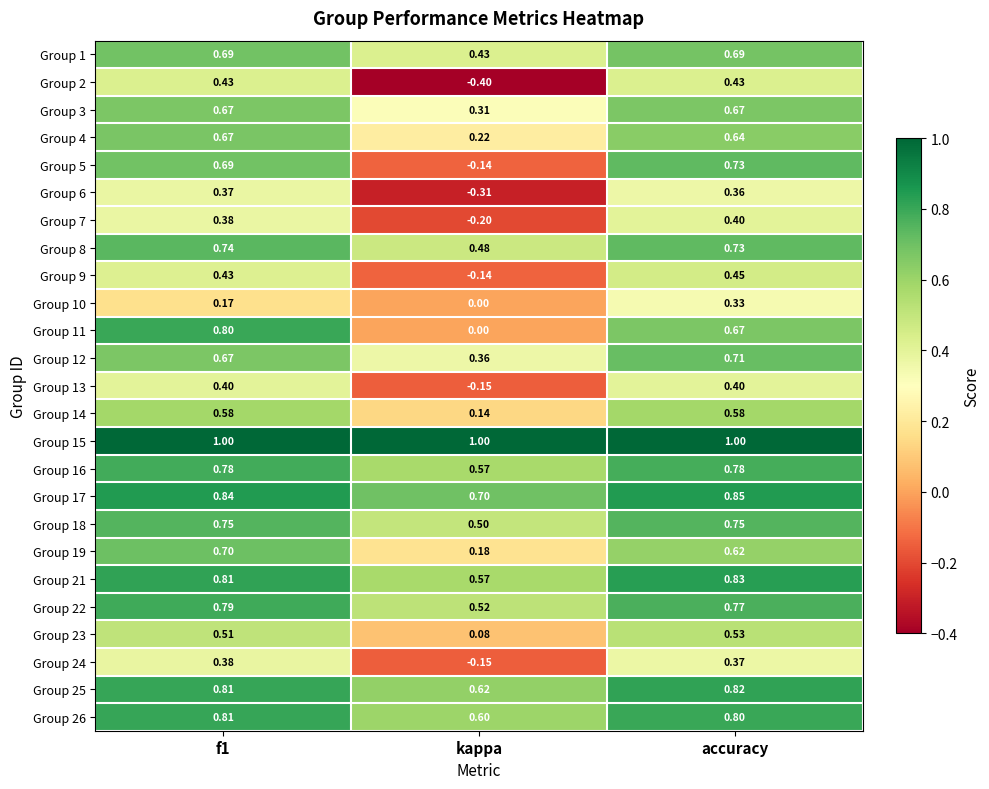

What is the minimum value shown in the chart?

-0.4